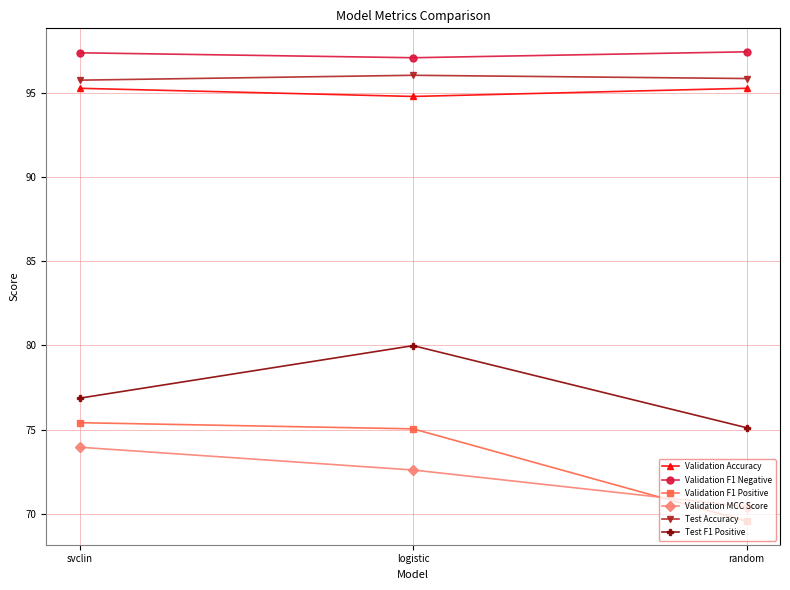

What is the difference between the highest and lowest values at logistic?

24.5